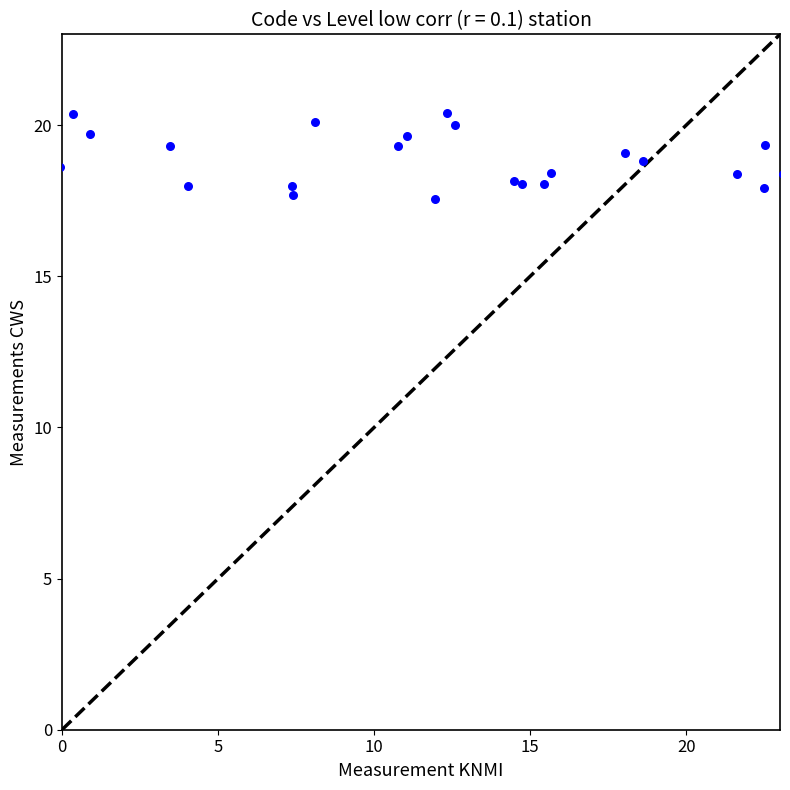

What is the range of X values (max minus min)?

23.2